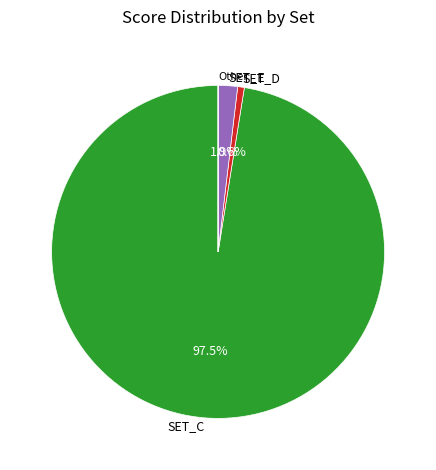

Which category has the biggest portion of the pie?

SET_C